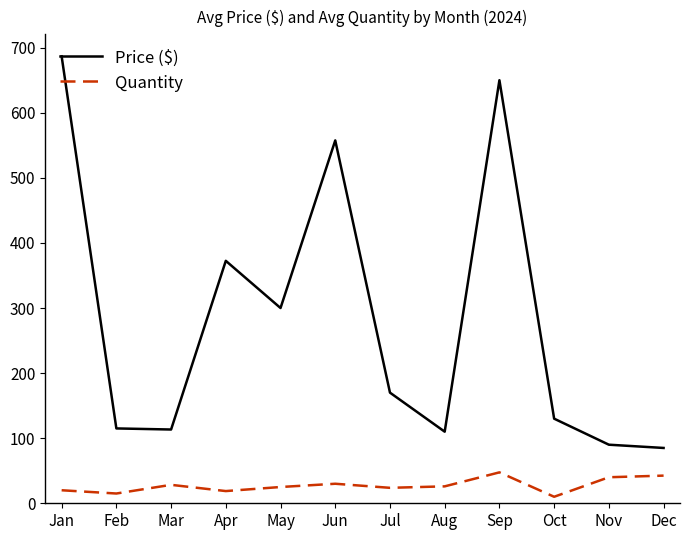

True or false: Quantity and Price ($) cross at least once.

False